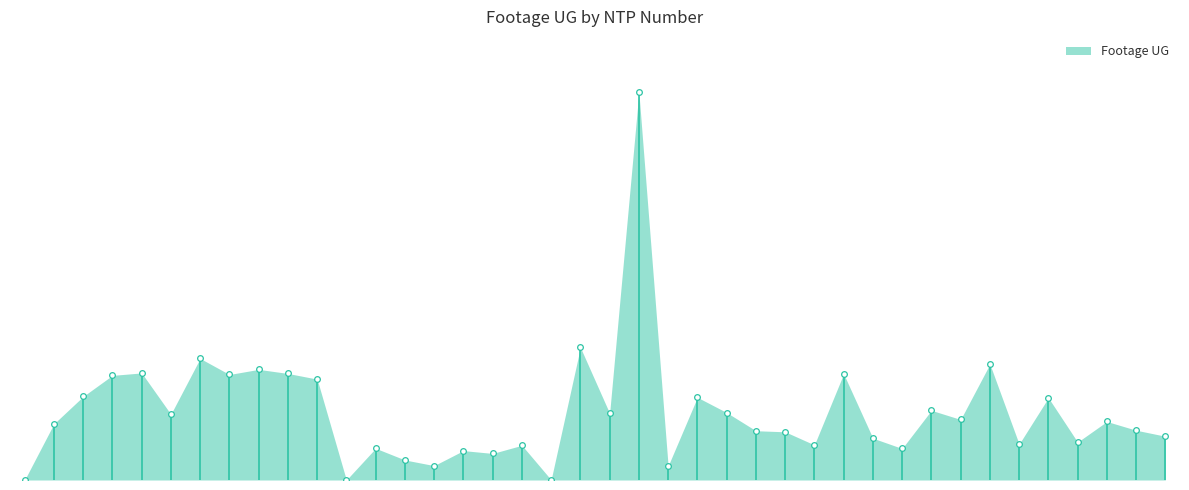

Which has a higher value, FX4-FBB-01 or FB-HNP118?

FB-HNP118